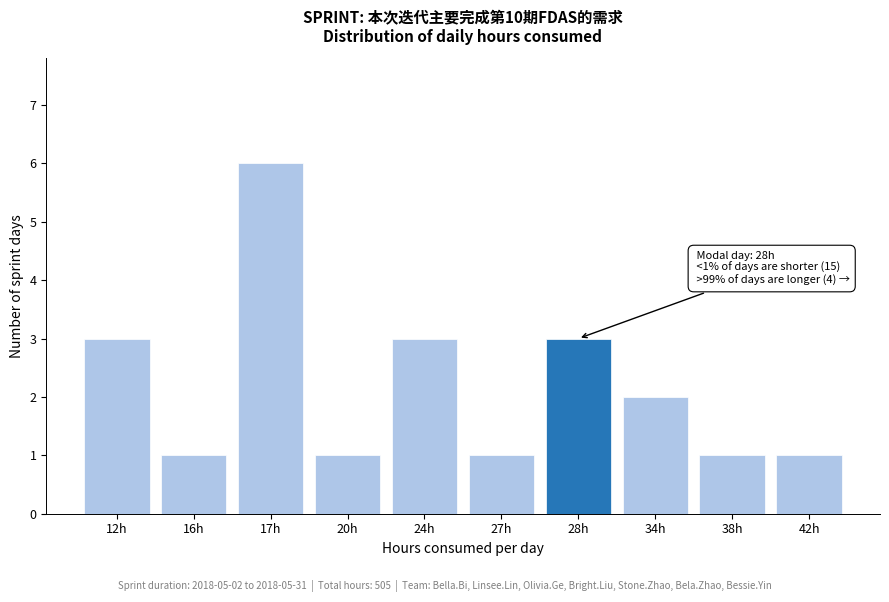

Reading right to left, list all the values displayed in this chart.

1	1	2	3	1	3	1	6	1	3